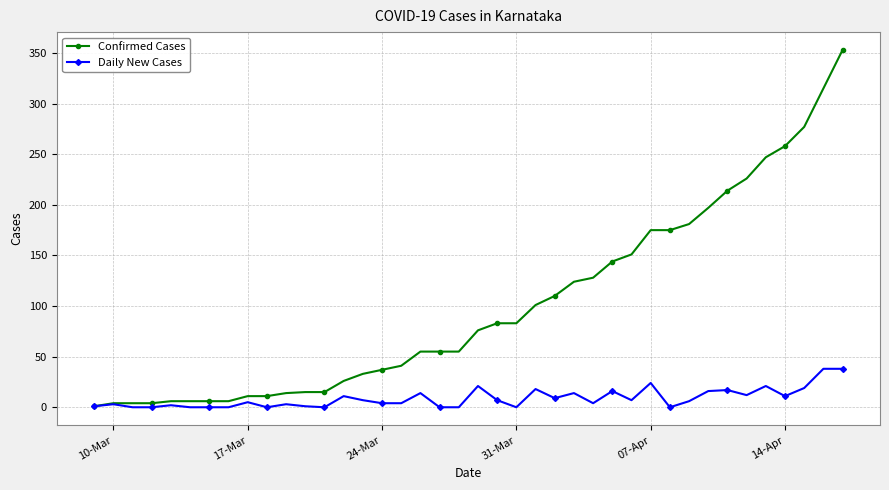

Which series has the widest spread of values?

Confirmed Cases